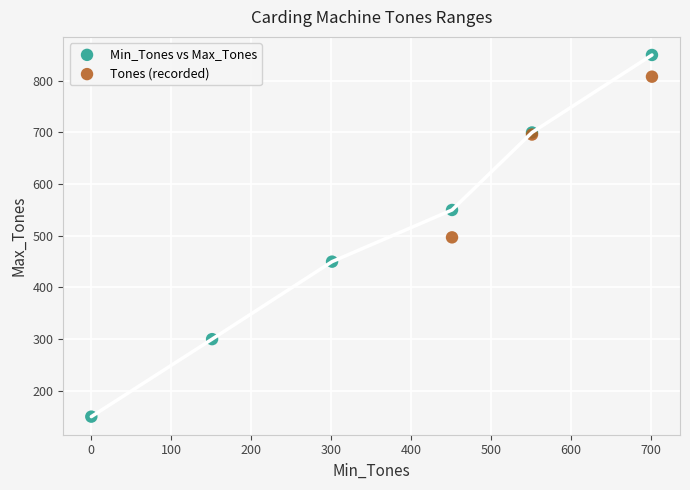

Which series has the widest spread of Y values?

Min_Tones vs Max_Tones